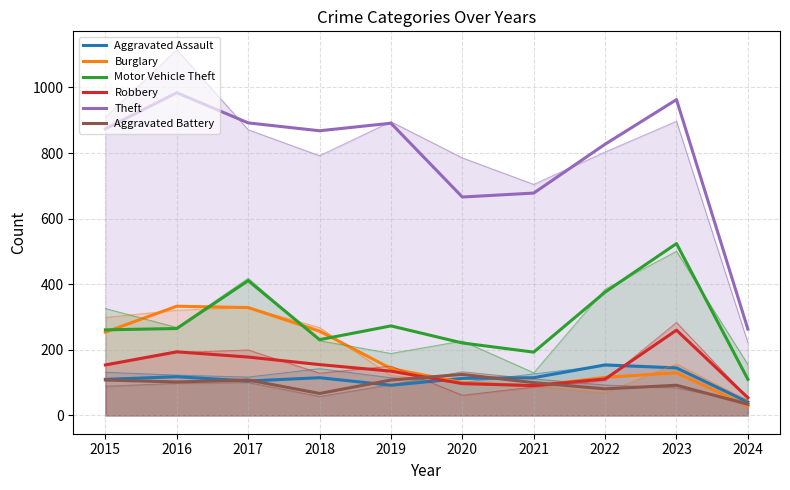

The Theft series shows 678 at 2021. True or false?

True